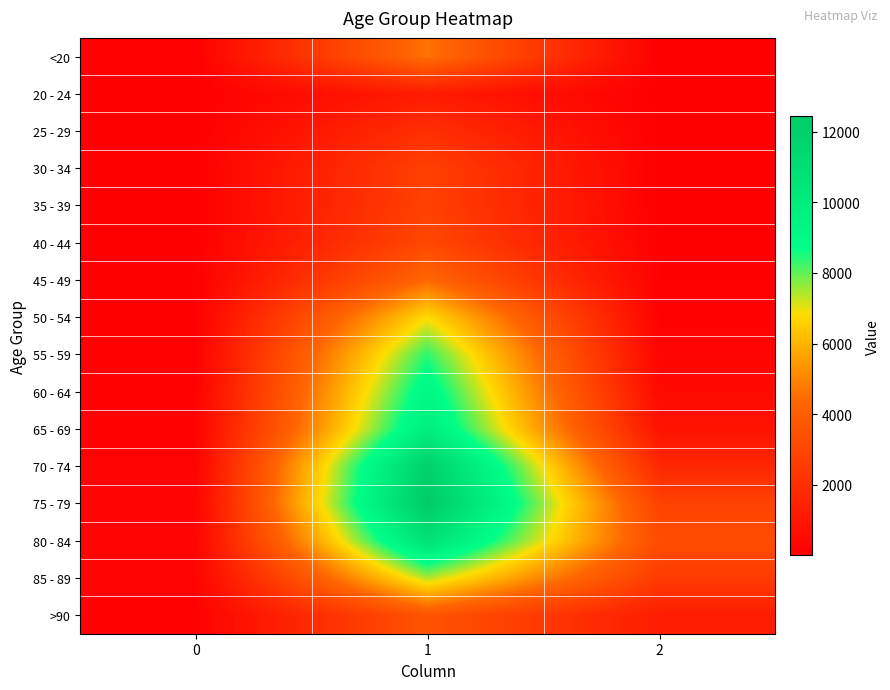

Which series has the widest spread of values?

75 - 79